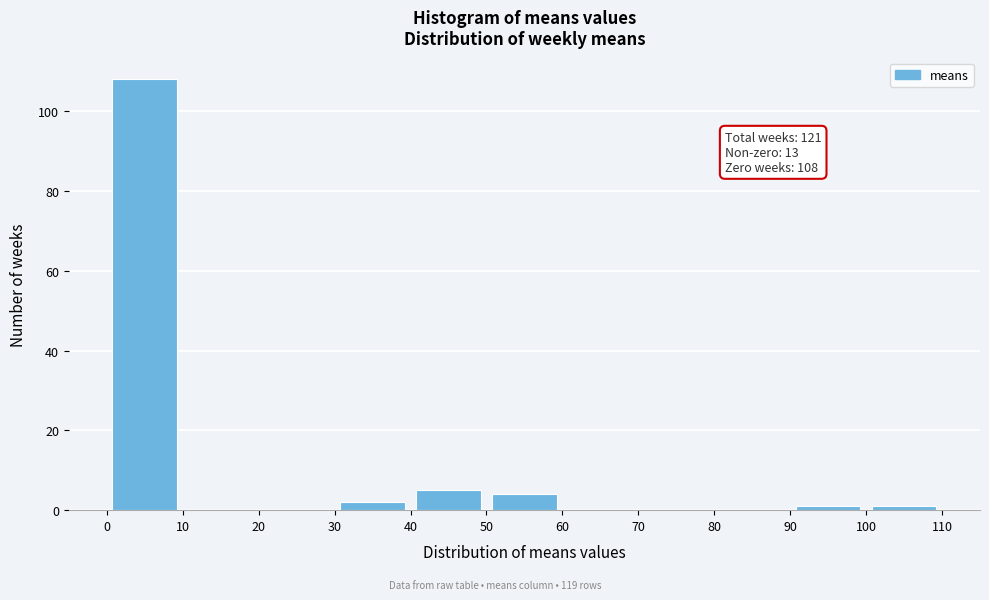

Which range on the x-axis has the tallest bar?

0 to 10